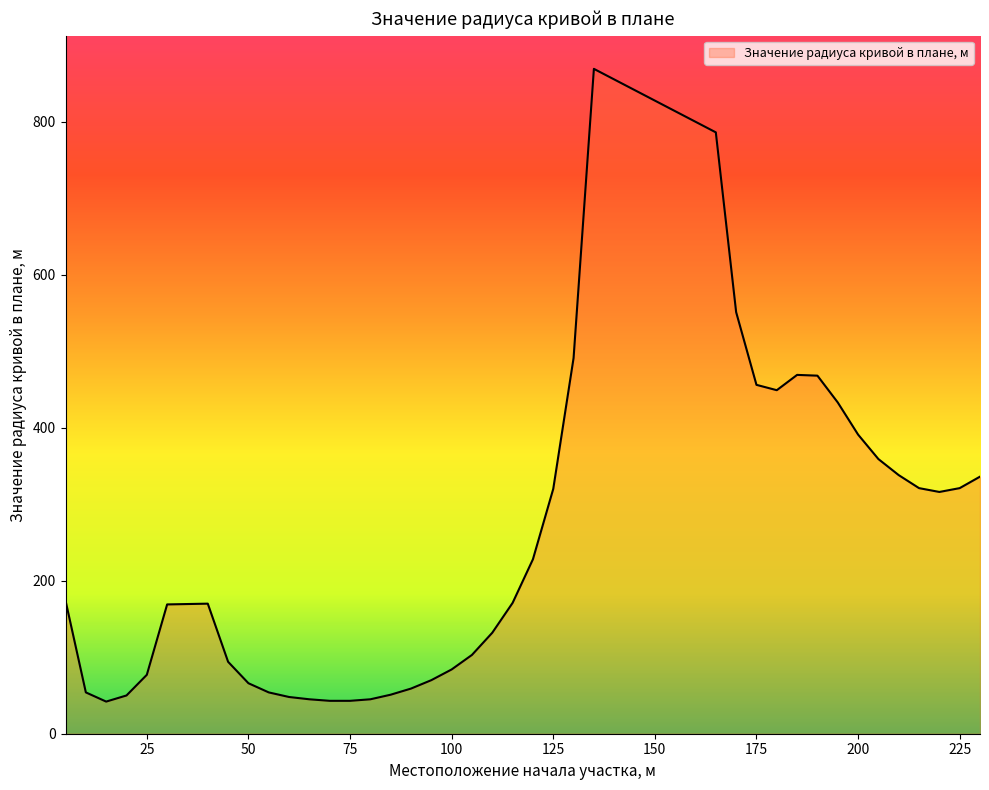

What is the difference between the maximum and minimum values?

827